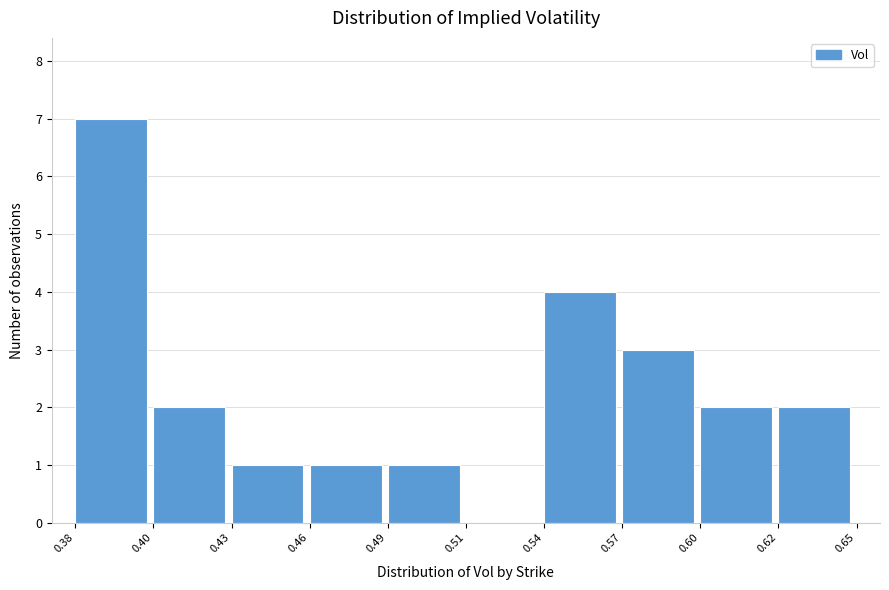

Reading left to right, extract all data points from this chart.

0.38=7	0.40=2	0.43=1	0.46=1	0.49=1	0.51=0	0.54=4	0.57=3	0.60=2	0.62=2